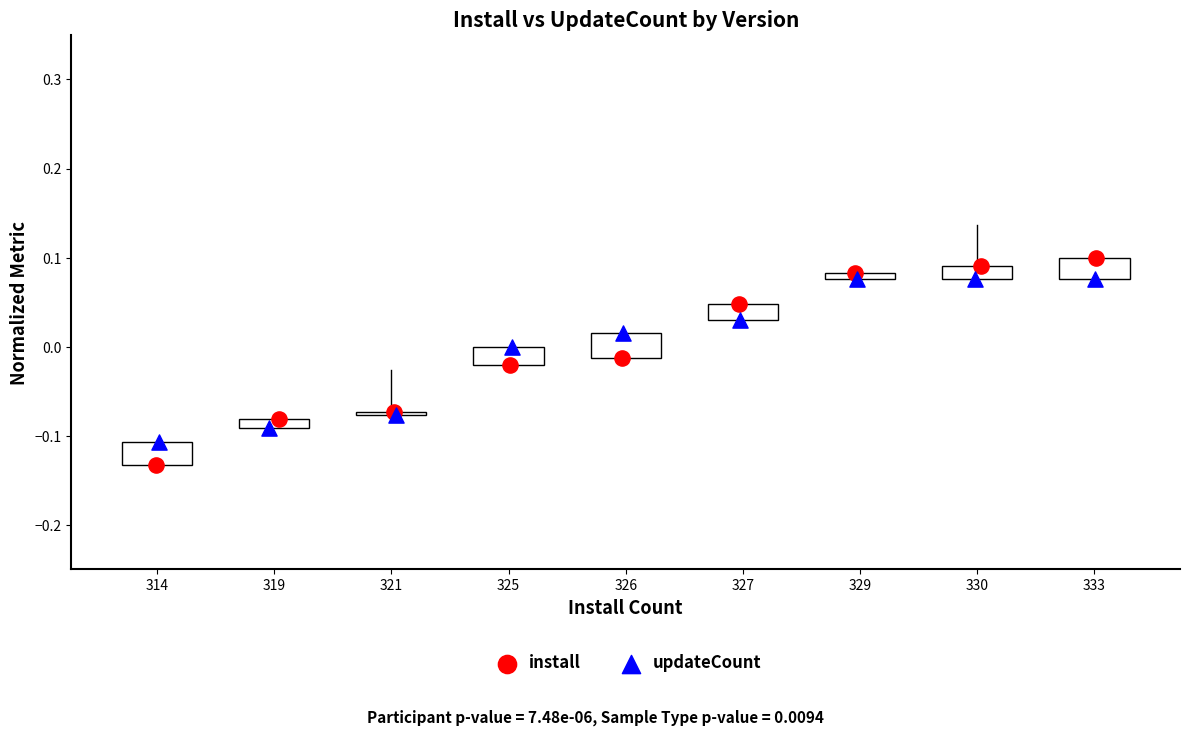

Which series has the largest Y range (max minus min)?

install